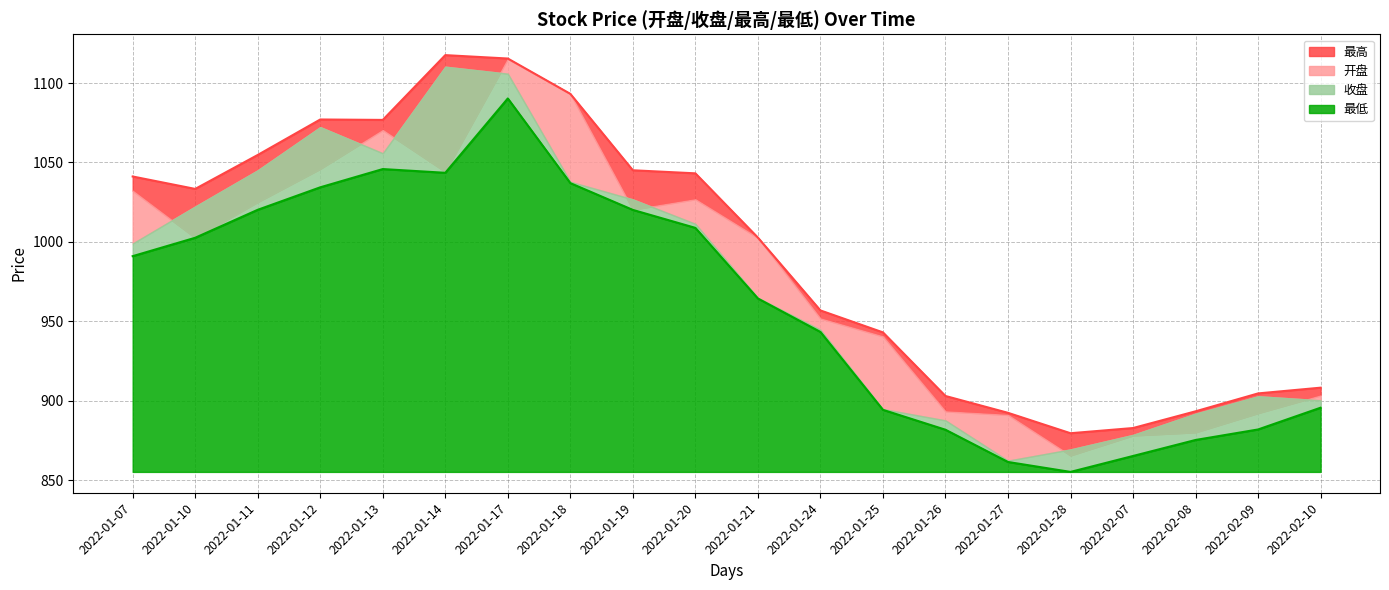

Between 2022-01-14 and 2022-01-19, which series saw the biggest shift?

最高